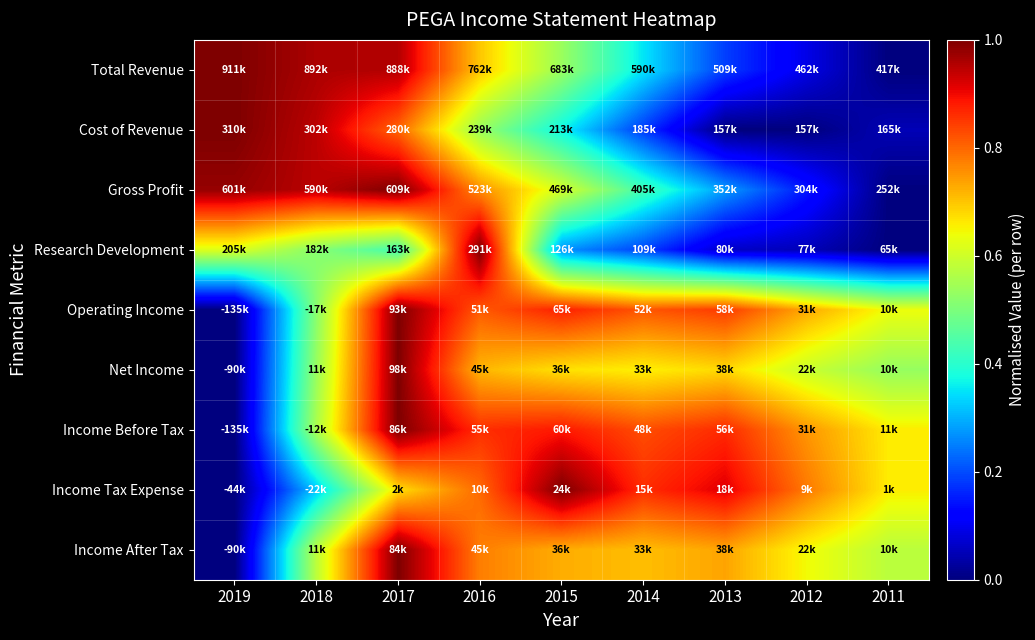

What is the spread (max minus min) of values at 2017?

0.6